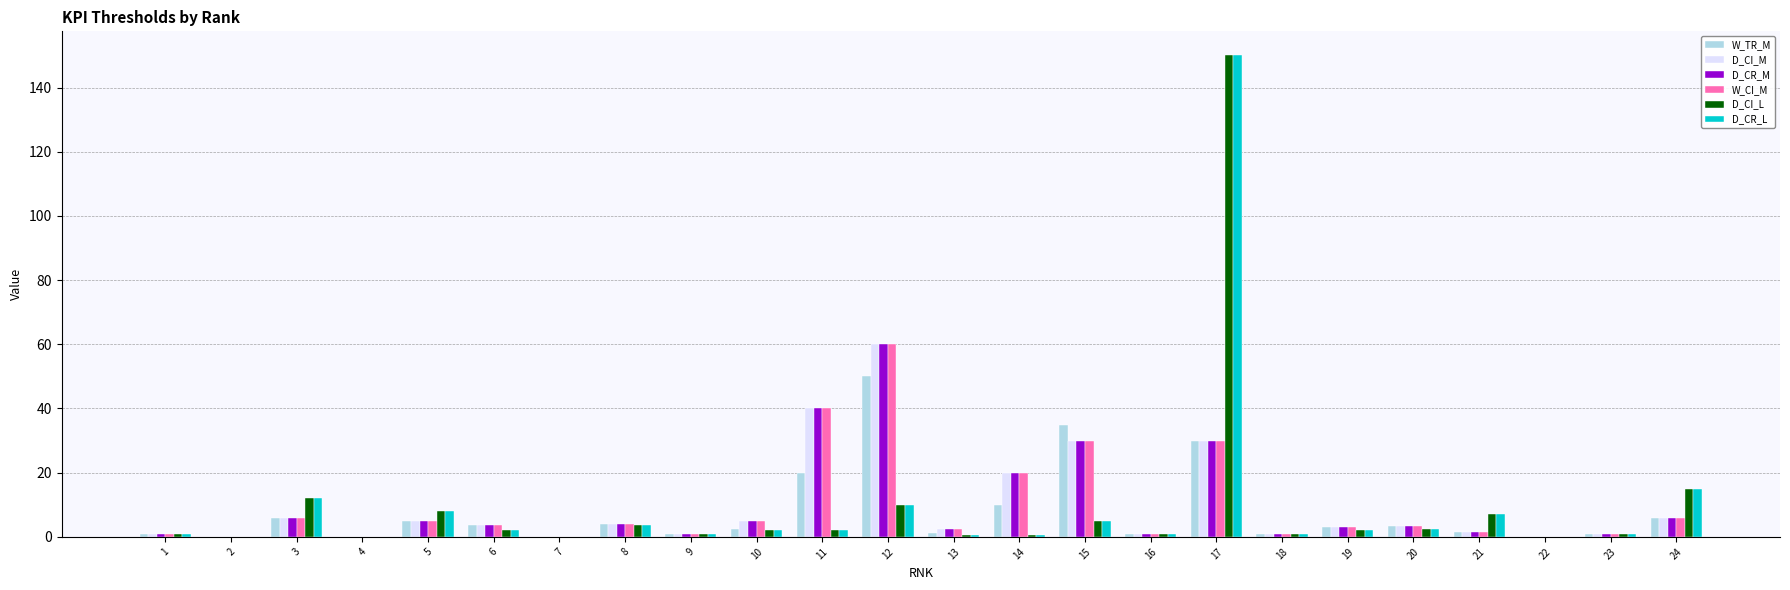

At which label does D_CR_M reach its peak?

12